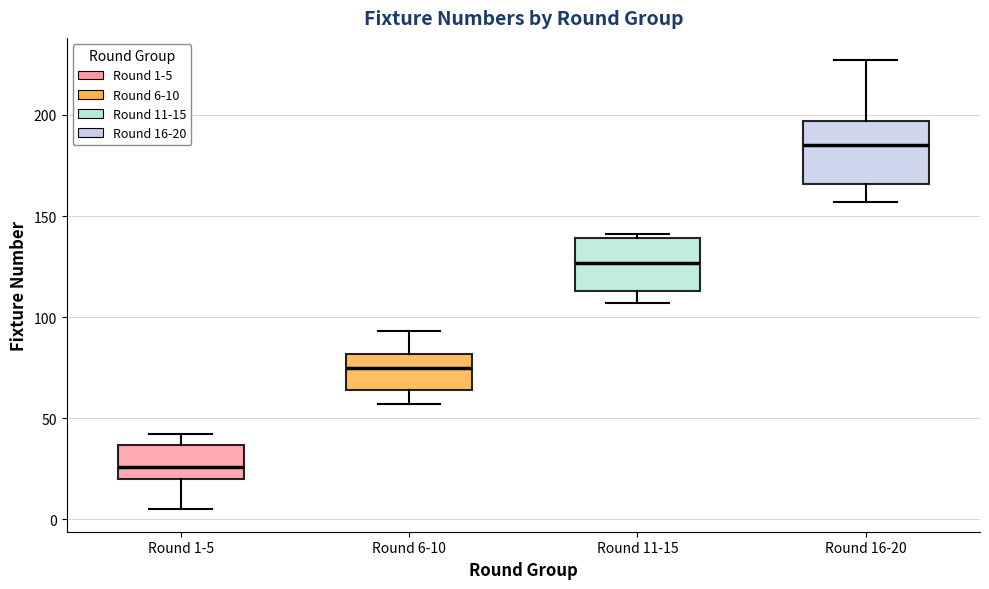

Reading left to right, read every box against the y-axis: the position of its median line, the range the box covers, and the ends of its whiskers. The values are not printed on the chart, so give them approximately, as read against the axis.

Round 1-5: median 25, box 20 to 35, whiskers 5 to 40
Round 6-10: median 75, box 65 to 80, whiskers 55 to 95
Round 11-15: median 125, box 115 to 140, whiskers 105 to 140 (just above the box's upper edge)
Round 16-20: median 185, box 165 to 195, whiskers 155 to 225